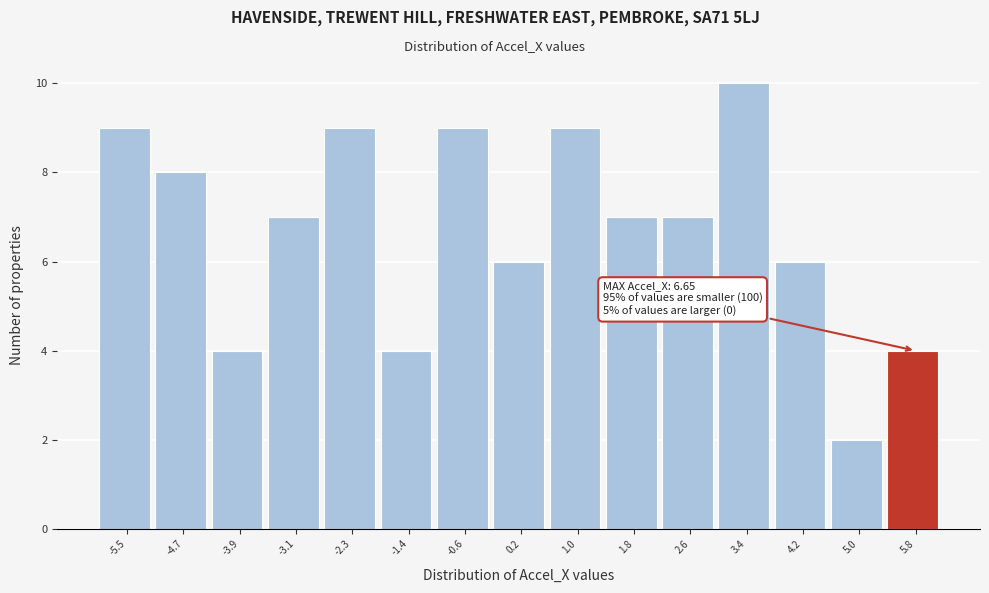

Reading left to right, extract all data points from this chart.

-5.5=9	-4.7=8	-3.9=4	-3.1=7	-2.3=9	-1.4=4	-0.6=9	0.2=6	1.0=9	1.8=7	2.6=7	3.4=10	4.2=6	5.0=2	5.8=4